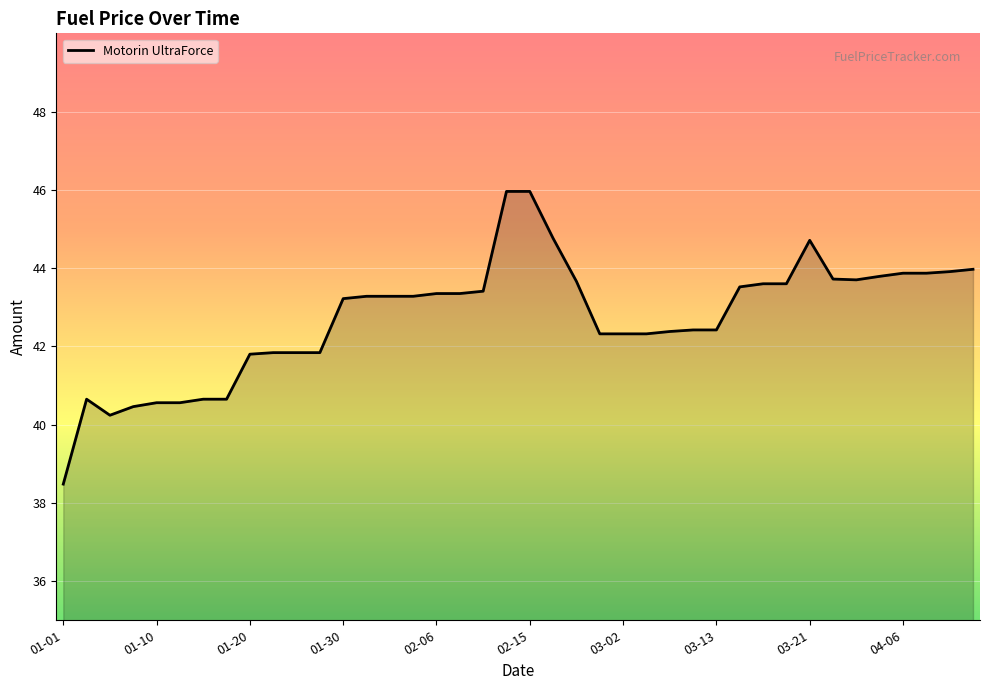

What is the greatest value displayed?

46.0